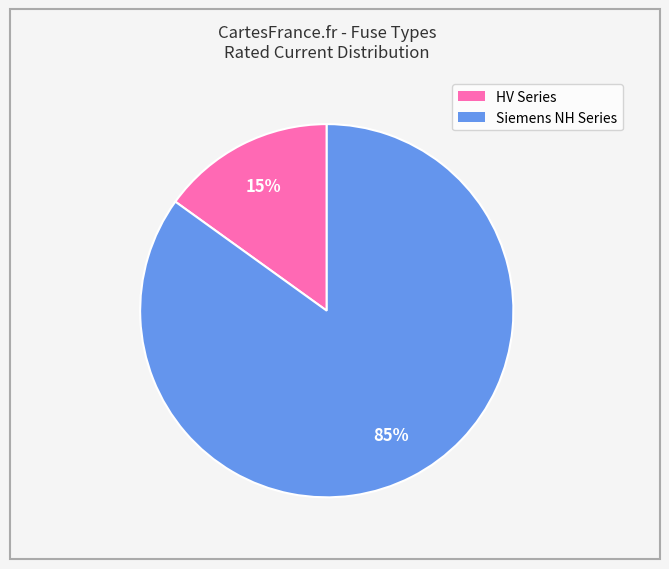

The HV Series slice represents 15% of the pie. True or false?

True